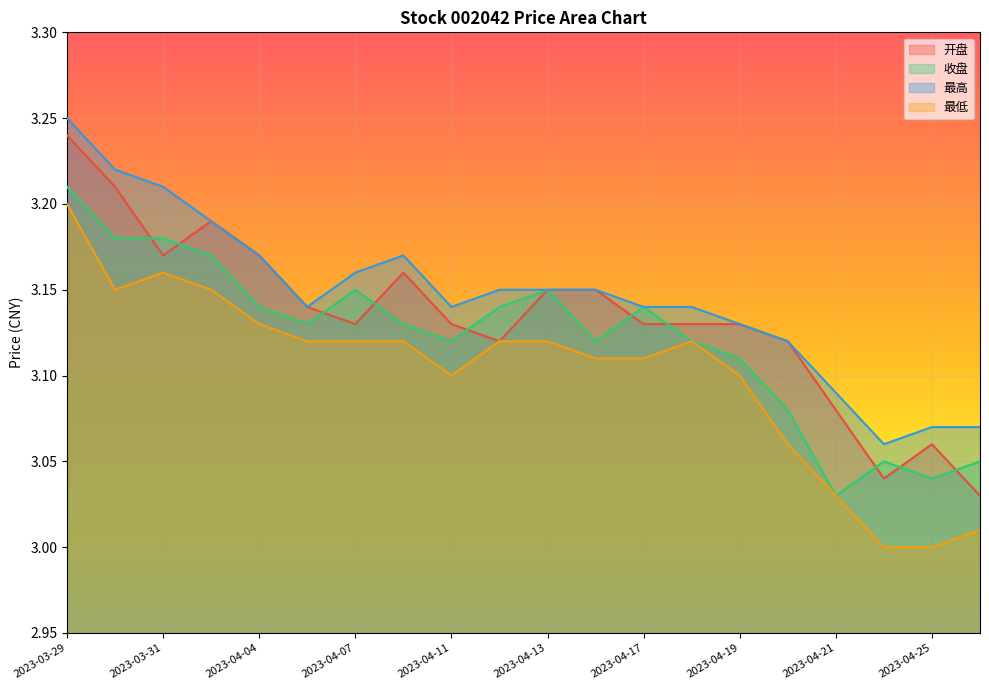

Which category has the lowest value in the 收盘 series?

2023-04-21